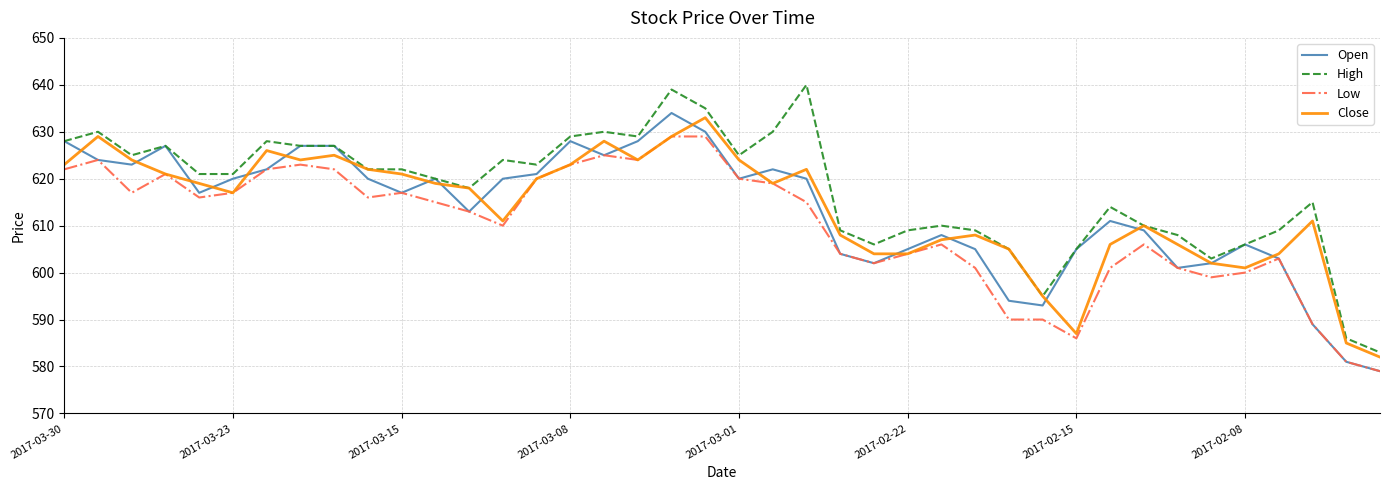

What is the greatest value displayed?

640